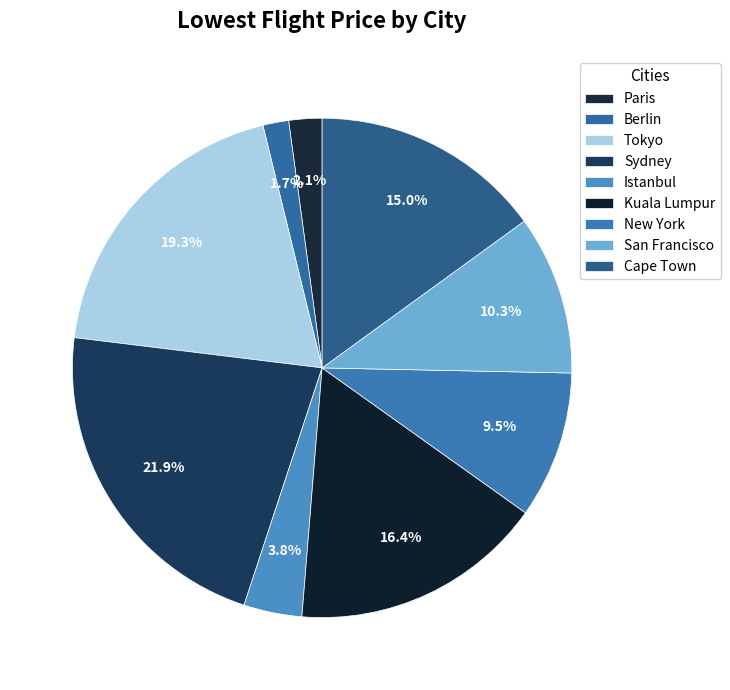

How many slices are in this pie chart?

9